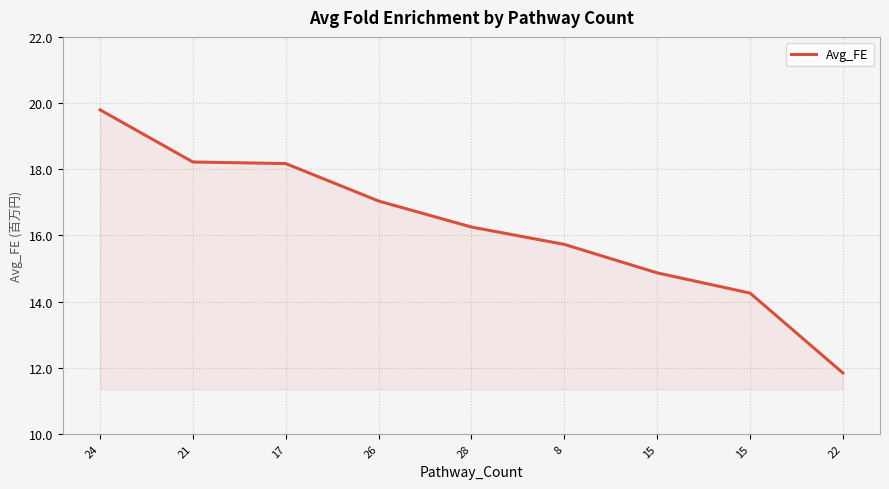

Reading left to right, transcribe all the data shown in this chart.

24=19.8	21=18.2	17=18.2	26=17.0	28=16.3	8=15.7	15=14.9	15=14.3	22=11.8